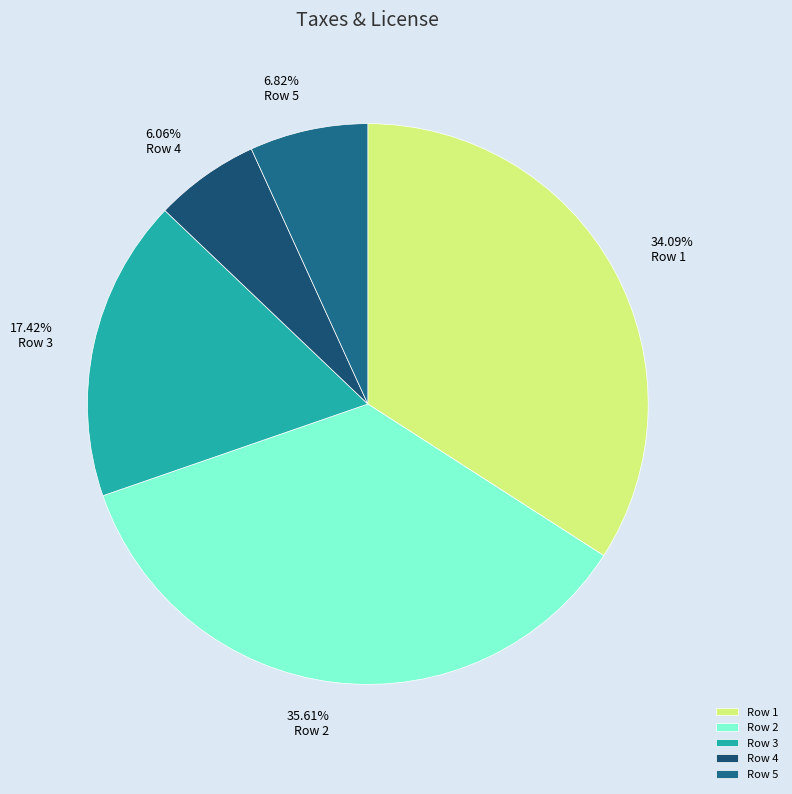

Does Row 2 represent more than half of the total?

No